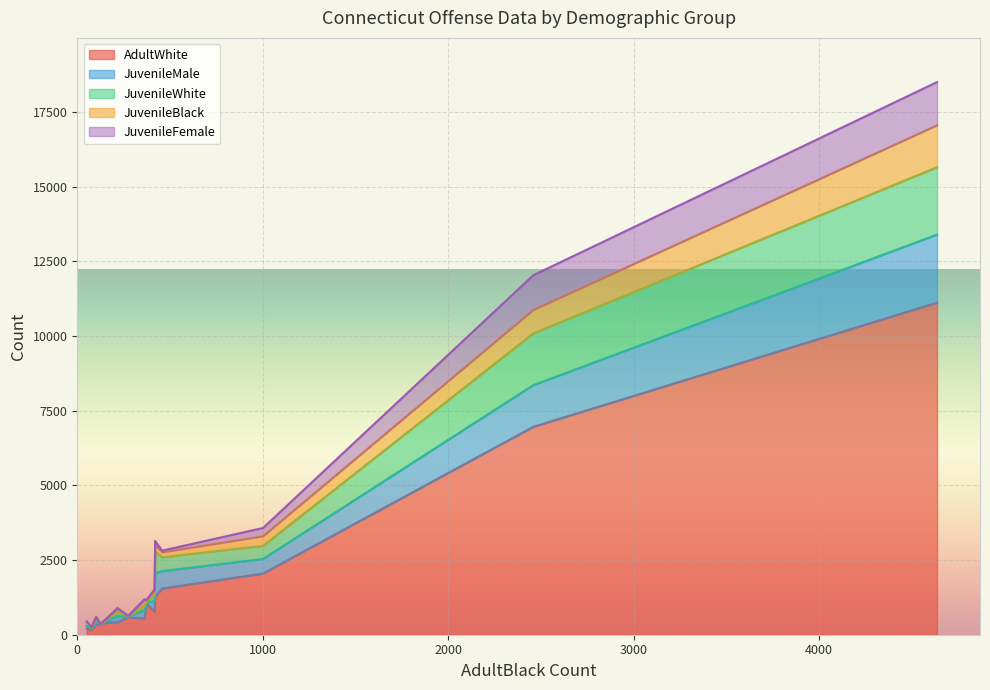

How many categories are shown in the chart?

15